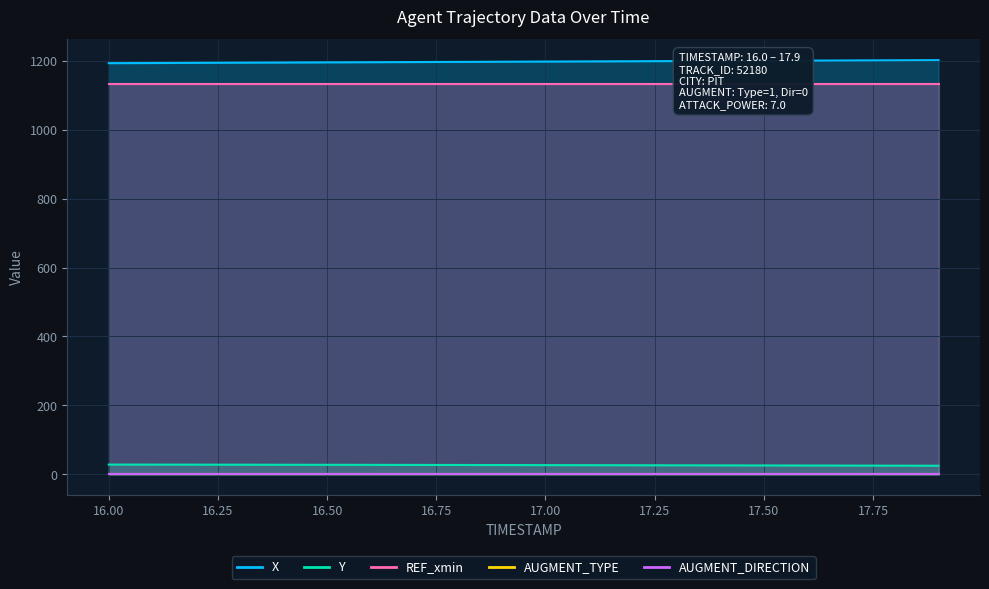

Which series has the widest spread of values?

X